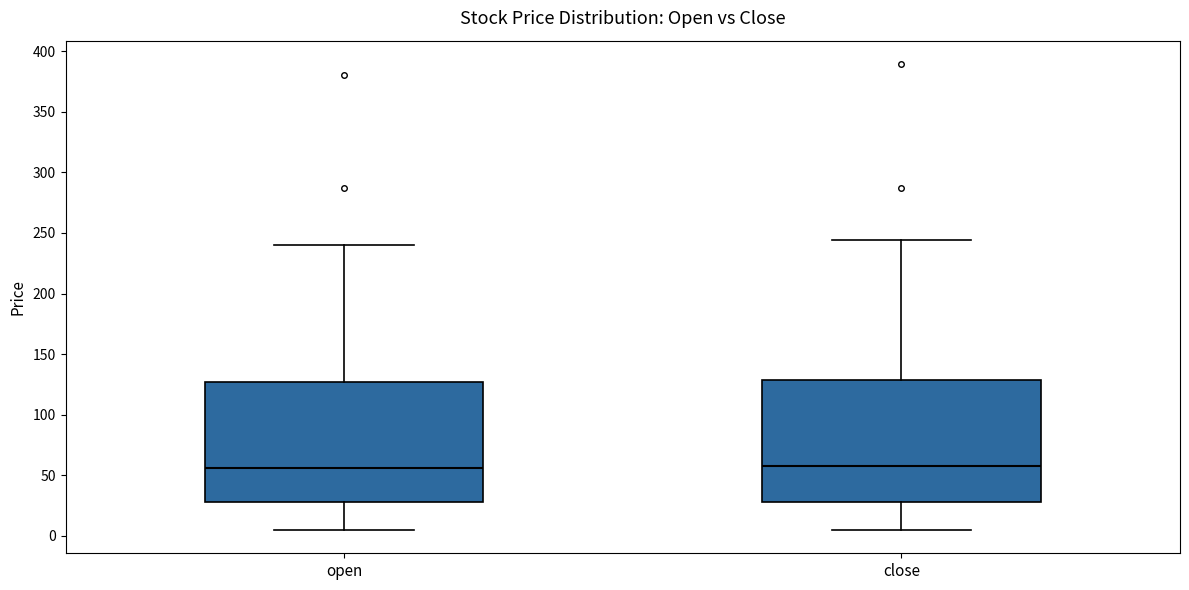

Where is the upper edge of the box for open on the y-axis? The values are not printed on the chart, so give them approximately, as read against the axis.

125